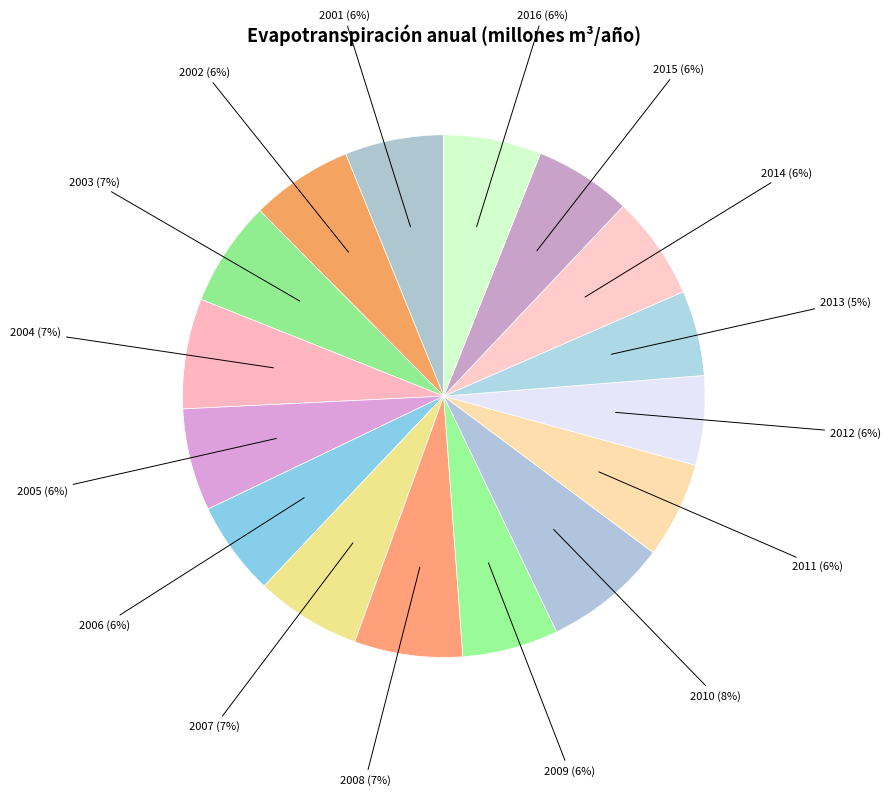

Which category has the biggest portion of the pie?

2010